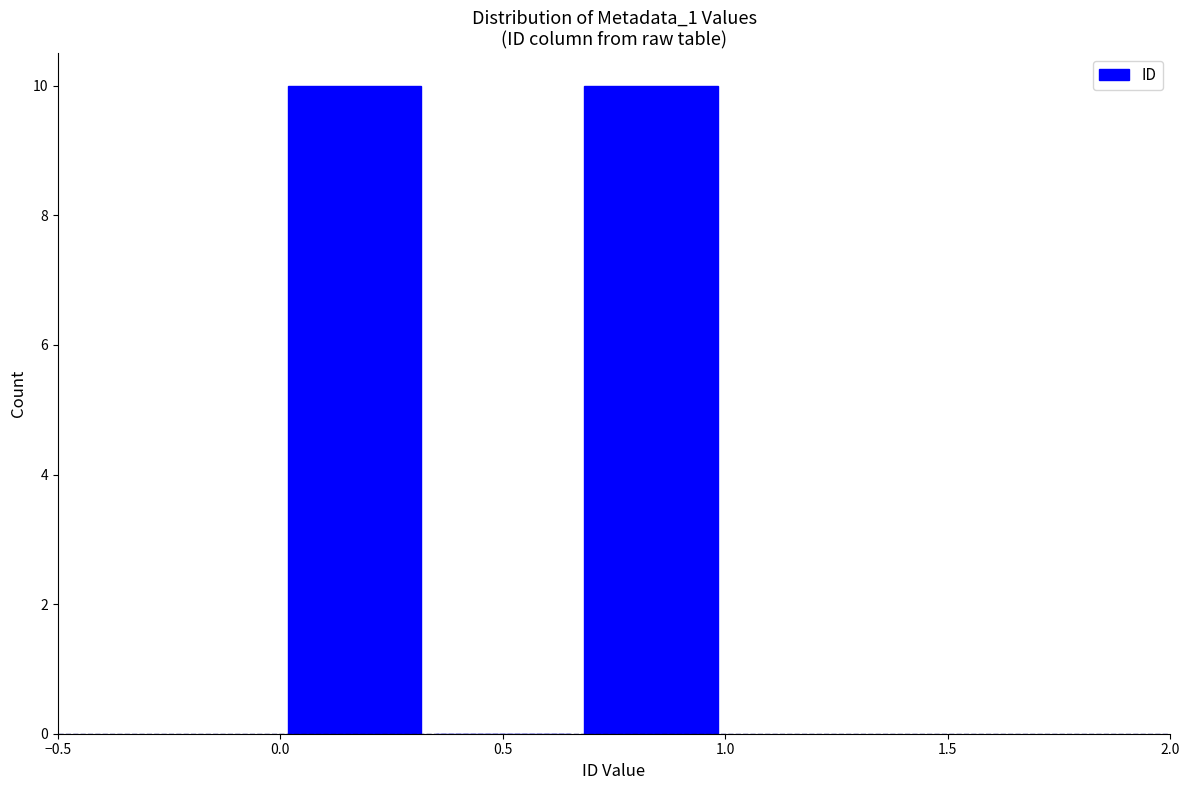

Reading left to right, transcribe this chart: for each bar, give the range it covers on the x-axis and its height. Neither the bar edges nor the heights are printed on the chart, so give them approximately, as read against the axes.

0.00 to 0.35: 10
0.35 to 0.65: 0
0.65 to 1.00: 10